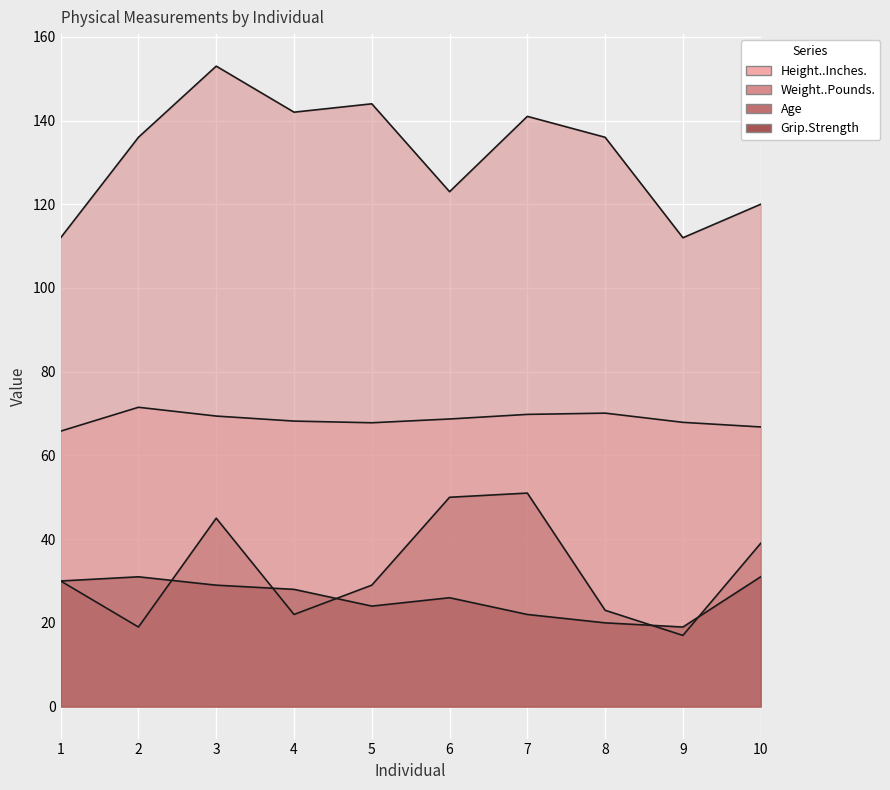

How many interior local peaks does the Weight..Pounds. series have?

3